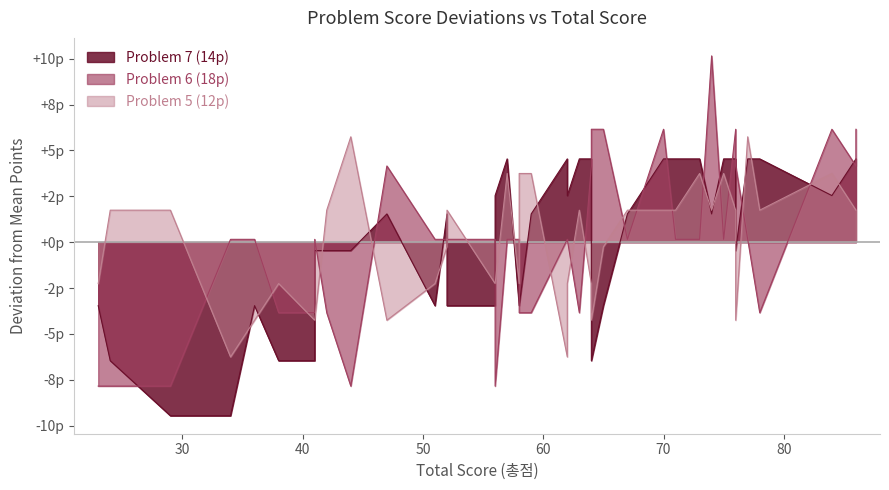

Reading left to right, what are all the values shown in this chart?

Problem 5 (12p): -2.3	1.7	1.7	-6.3	-4.3	-2.3	-4.3	-4.3	1.7	5.7	-4.3	-2.3	-0.3	1.7	-2.3	-2.3	3.7	-2.3	3.7	3.7	-6.3	-2.3	1.7	-2.3	-4.3	-0.3	1.7	1.7	1.7	3.7	1.7	3.7	1.7	-4.3	5.7	1.7	3.7	1.7	1.7
Problem 6 (18p): -7.8	-7.8	-7.8	0.2	0.2	-3.8	-3.8	0.2	-3.8	-7.8	4.2	0.2	0.2	0.2	0.2	-7.8	0.2	0.2	-3.8	-3.8	0.2	0.2	-3.8	4.2	6.2	6.2	0.2	6.2	0.2	0.2	10.2	0.2	6.2	4.2	0.2	-3.8	6.2	4.2	6.2
Problem 7 (14p): -3.5	-6.5	-9.5	-9.5	-3.5	-6.5	-6.5	-0.5	-0.5	-0.5	1.5	-3.5	1.5	-3.5	-3.5	2.5	4.5	-3.5	-3.5	1.5	4.5	2.5	4.5	4.5	-6.5	-3.5	1.5	4.5	4.5	4.5	1.5	4.5	4.5	-0.5	4.5	4.5	2.5	4.5	4.5